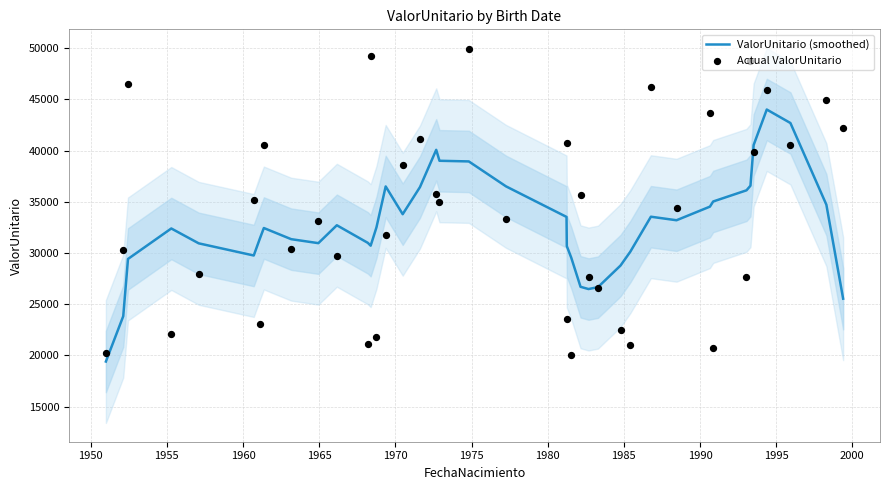

What is the maximum value for ValorUnitario (smoothed)?

44014.8